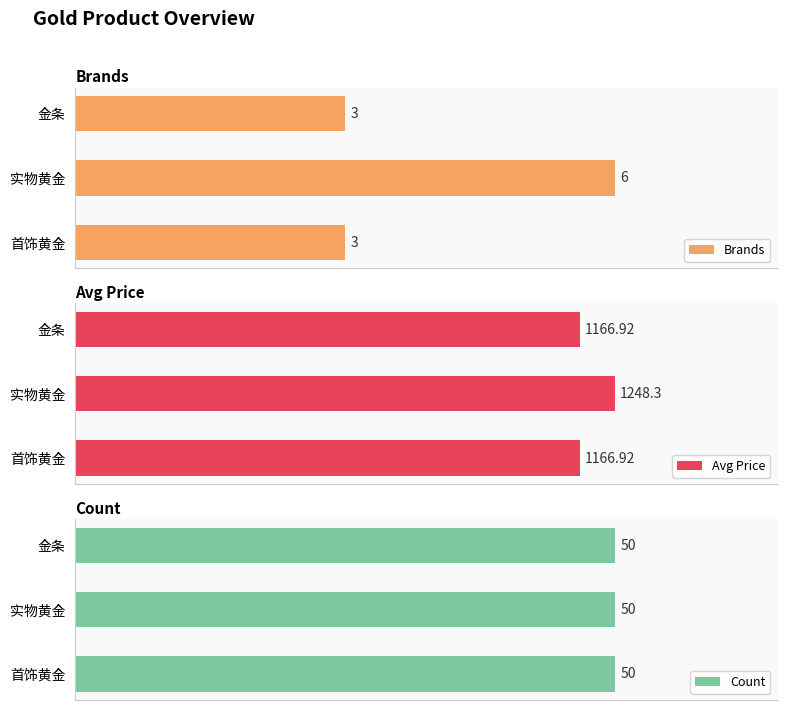

Does the chart contain any negative values?

No